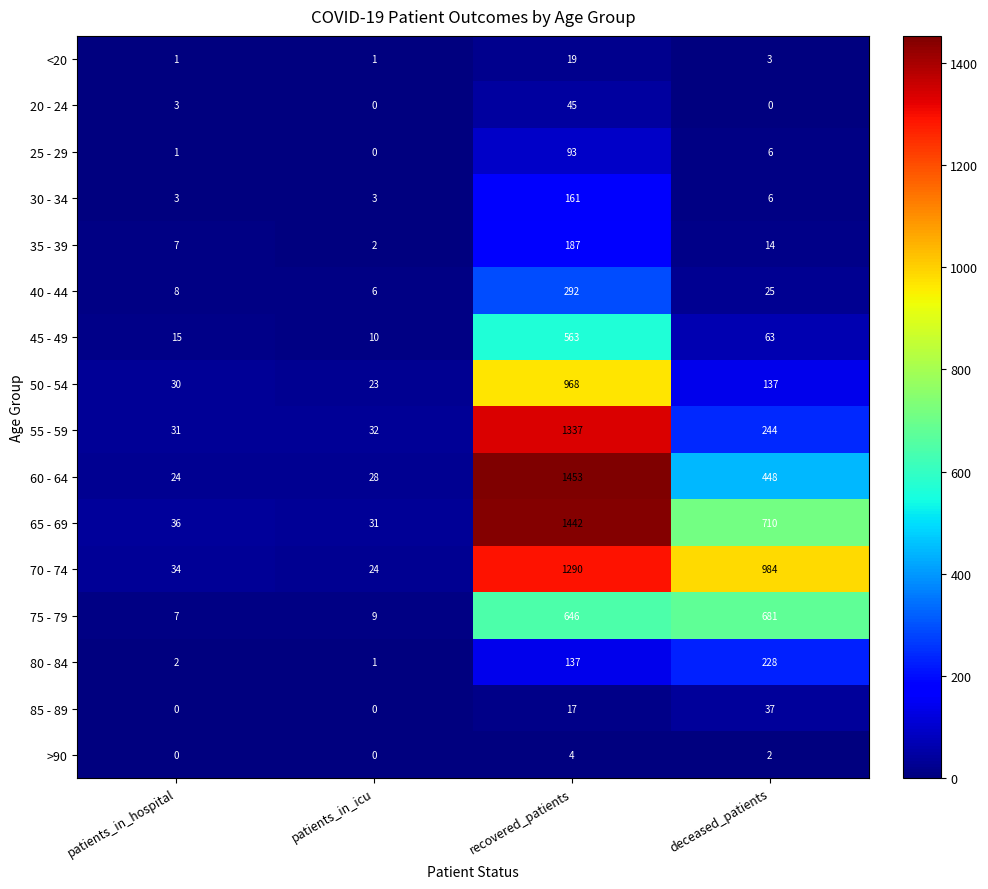

At which label does 25 - 29 first exceed 6?

recovered_patients